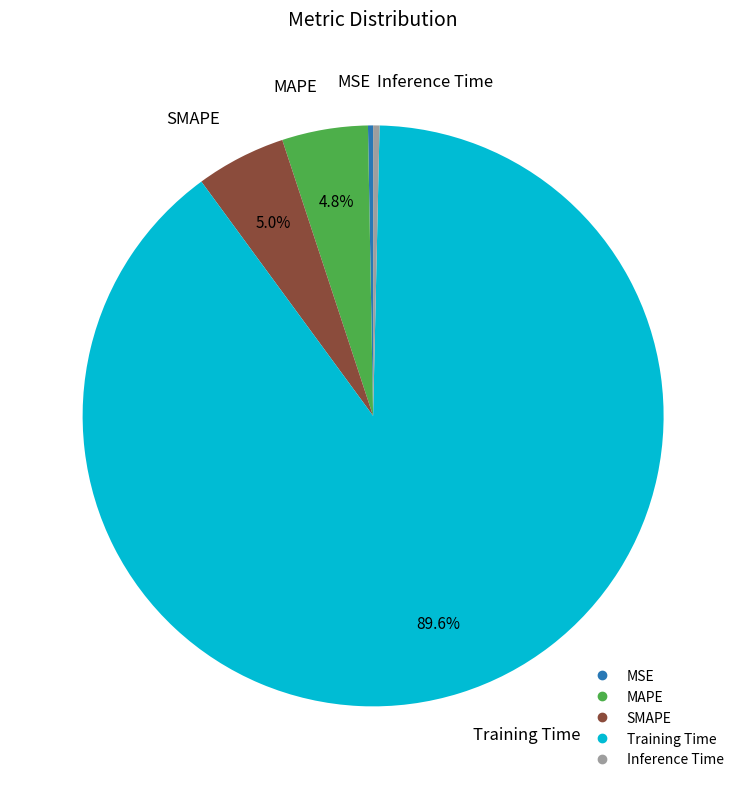

What percentage is the SMAPE slice, to the nearest percent?

5%